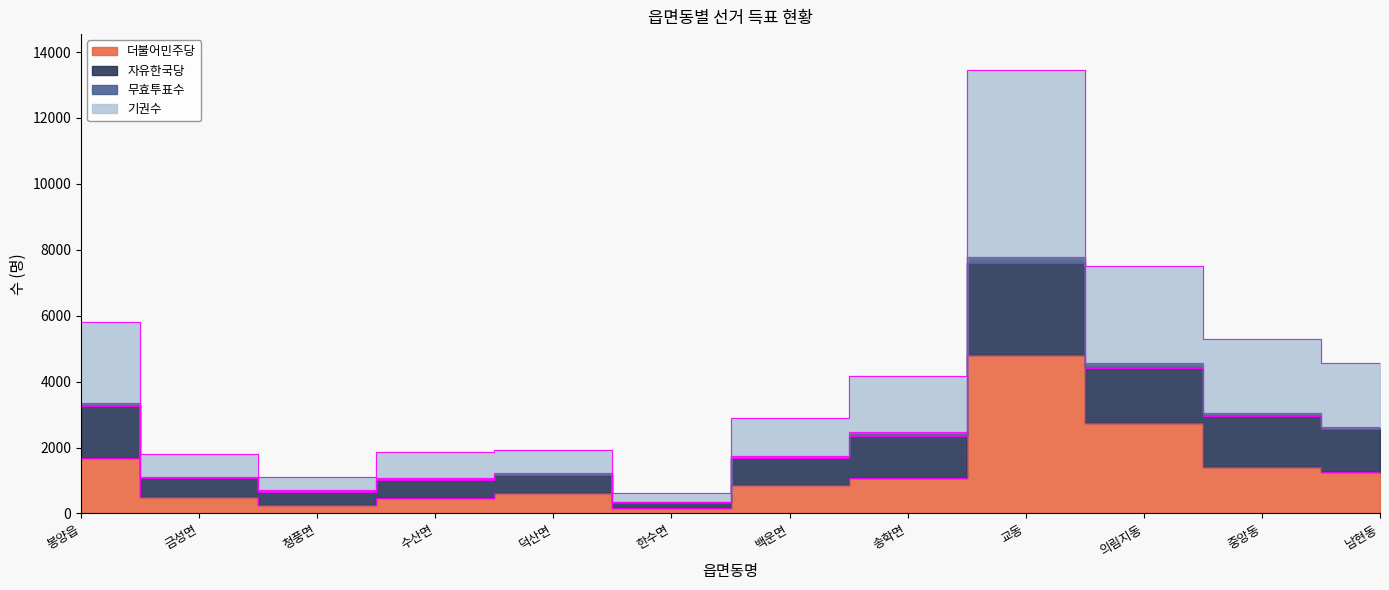

What is the label of the 2nd point from the left?

금성면